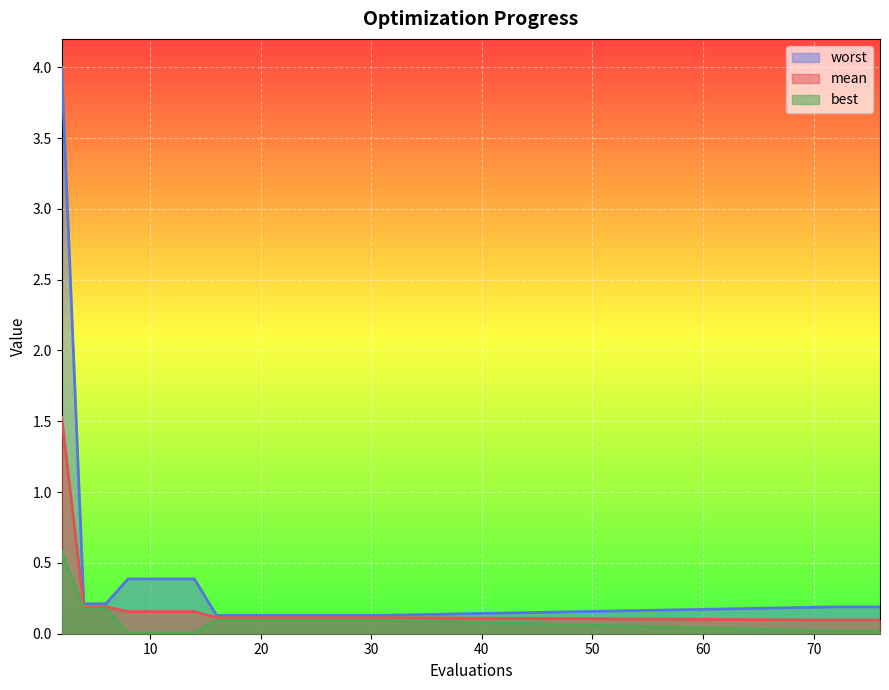

Is it true that worst equals 0.1 at 22?

True